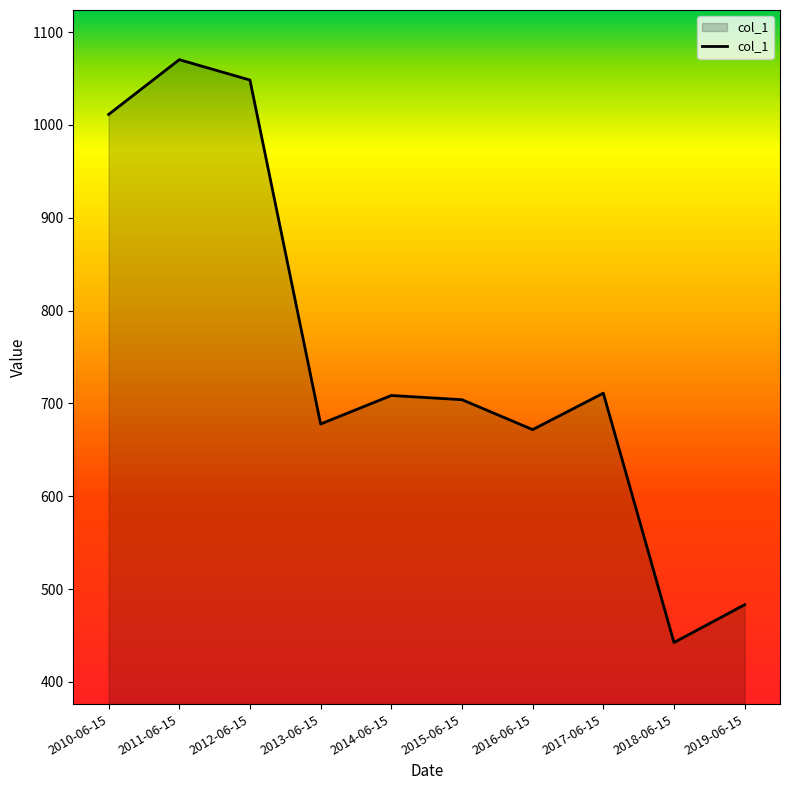

At which category does the chart reach its peak across all series?

2011-06-15